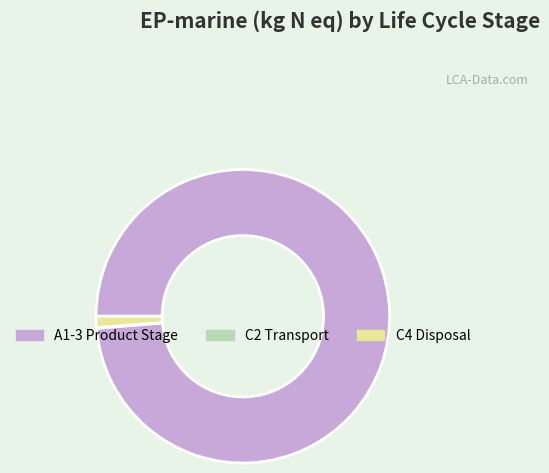

Which slice represents more than half of the pie?

A1-3 Product Stage